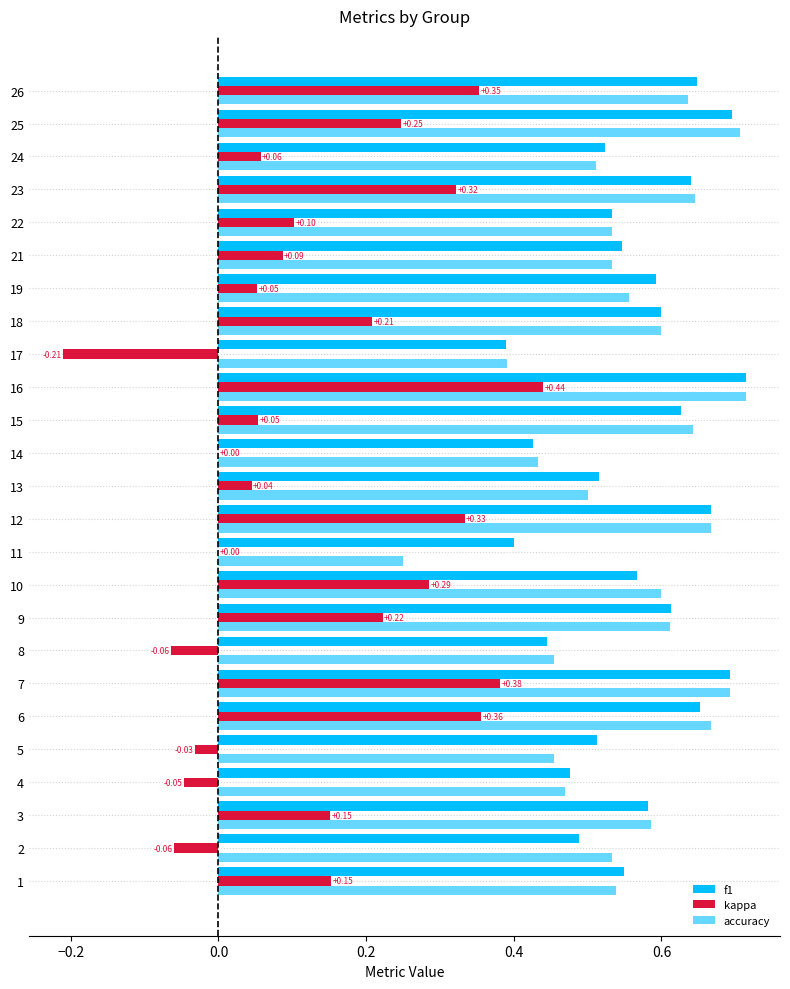

How many data points does each series have?

25